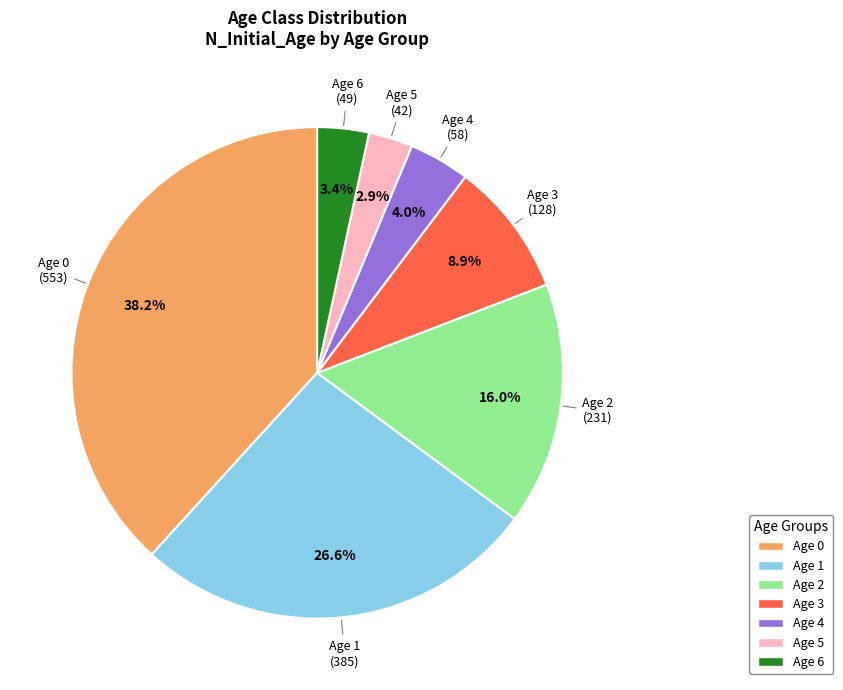

Which category has the biggest portion of the pie?

Age 0